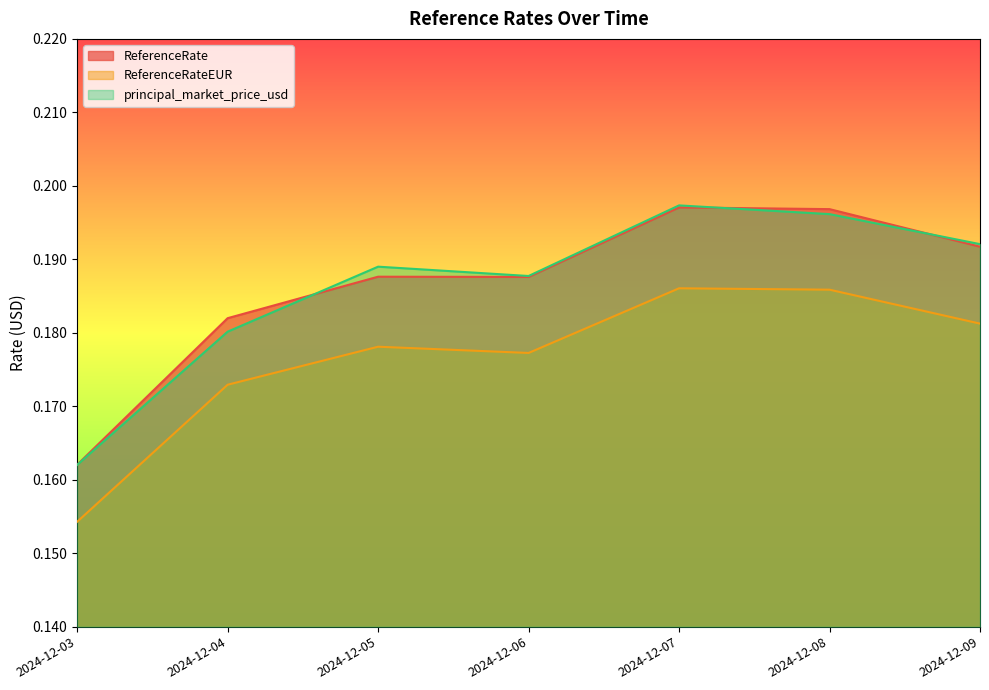

Is the value of ReferenceRateEUR at 2024-12-09 greater than the value of principal_market_price_usd at 2024-12-06?

No